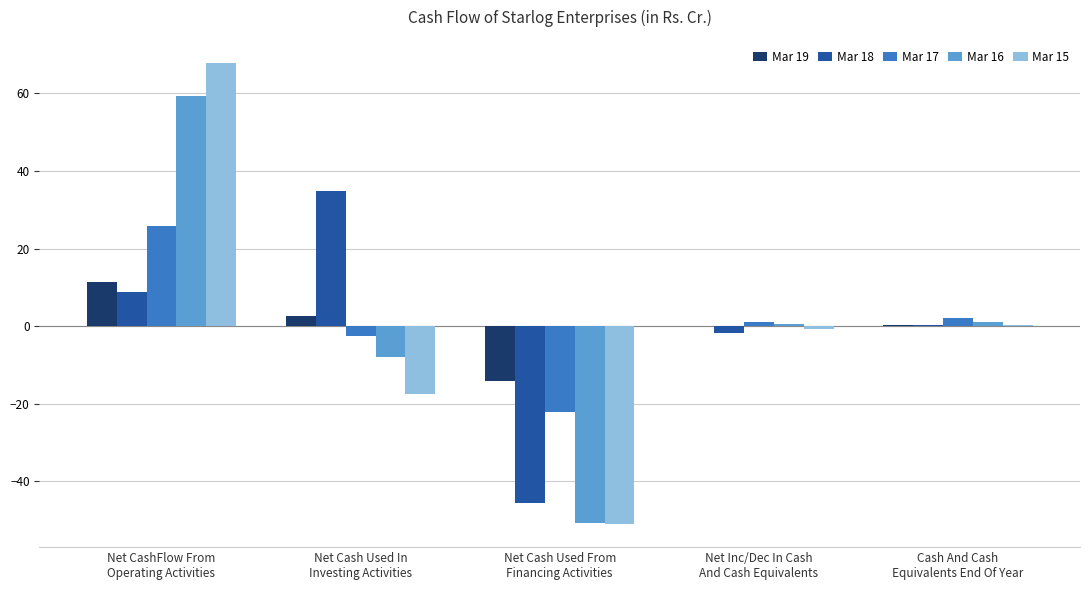

What is the sum of all Mar 15 values?

-0.8